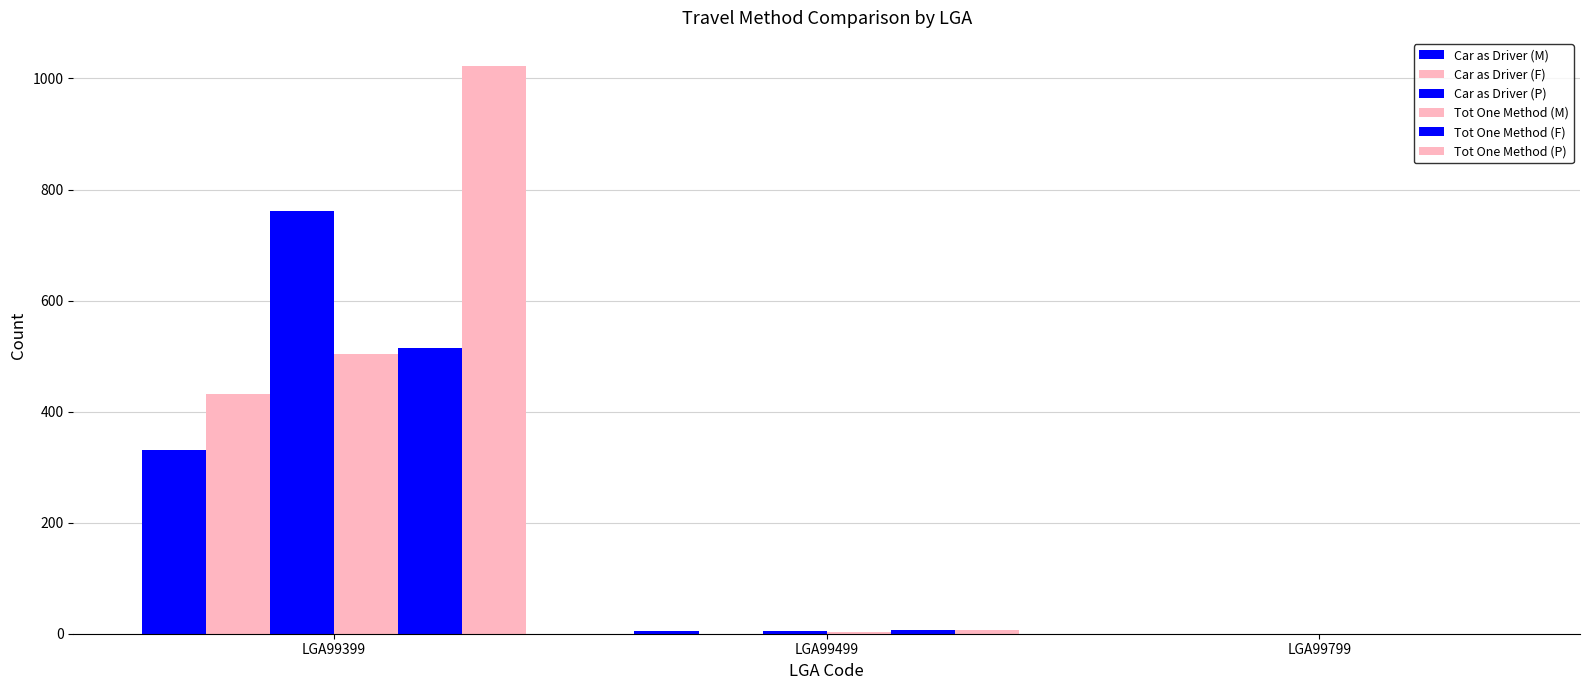

Which series has the largest total across all categories?

Tot One Method (P)